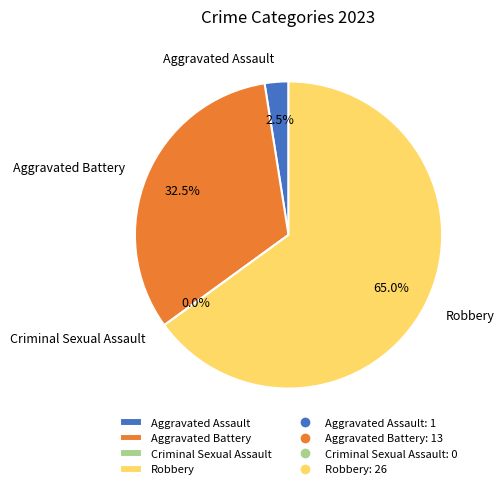

Rank the categories by value from lowest to highest.

Criminal Sexual Assault, Aggravated Assault, Aggravated Battery, Robbery